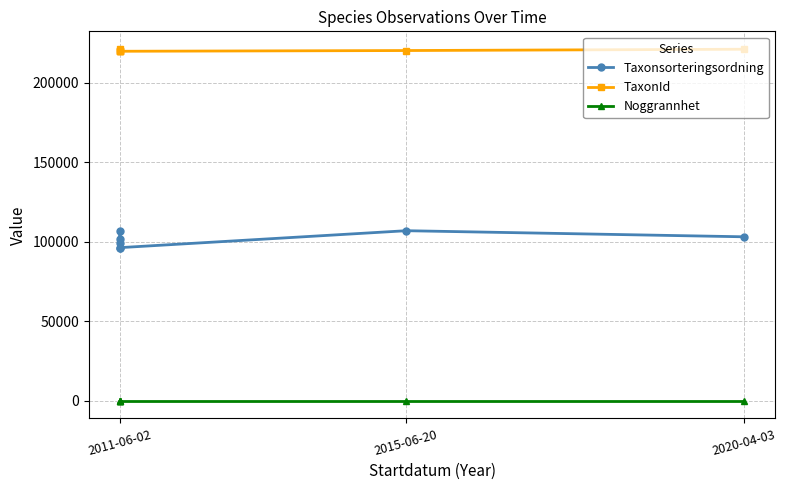

Which series has the widest spread of values?

Taxonsorteringsordning